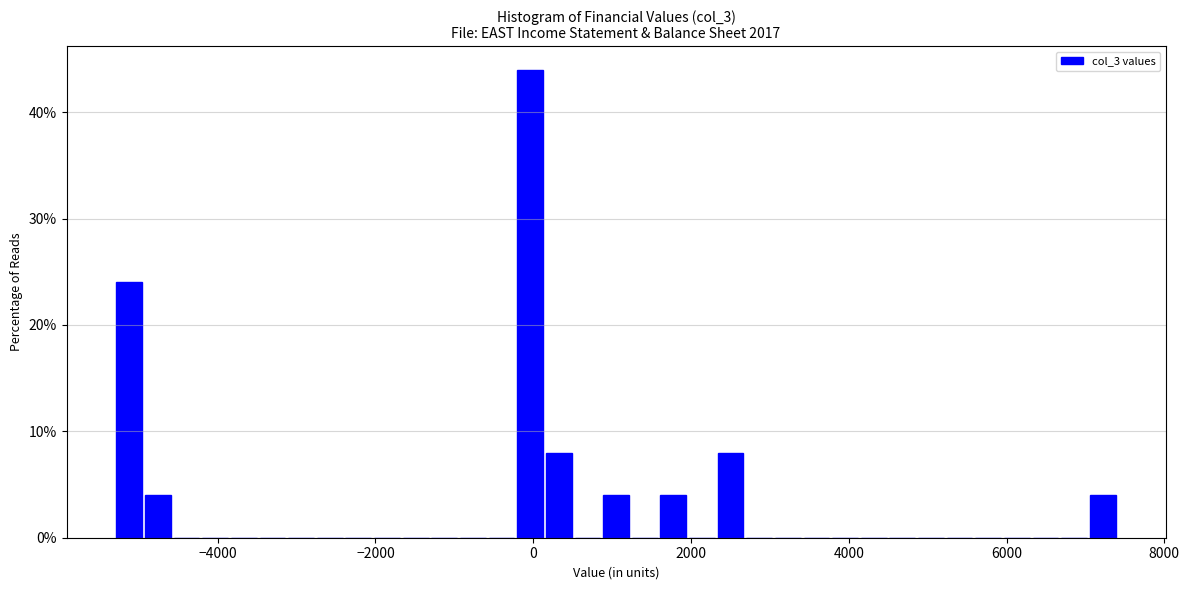

Around what value on the x-axis is the tallest bar? Give the approximate position of its centre, as read against the axis.

0